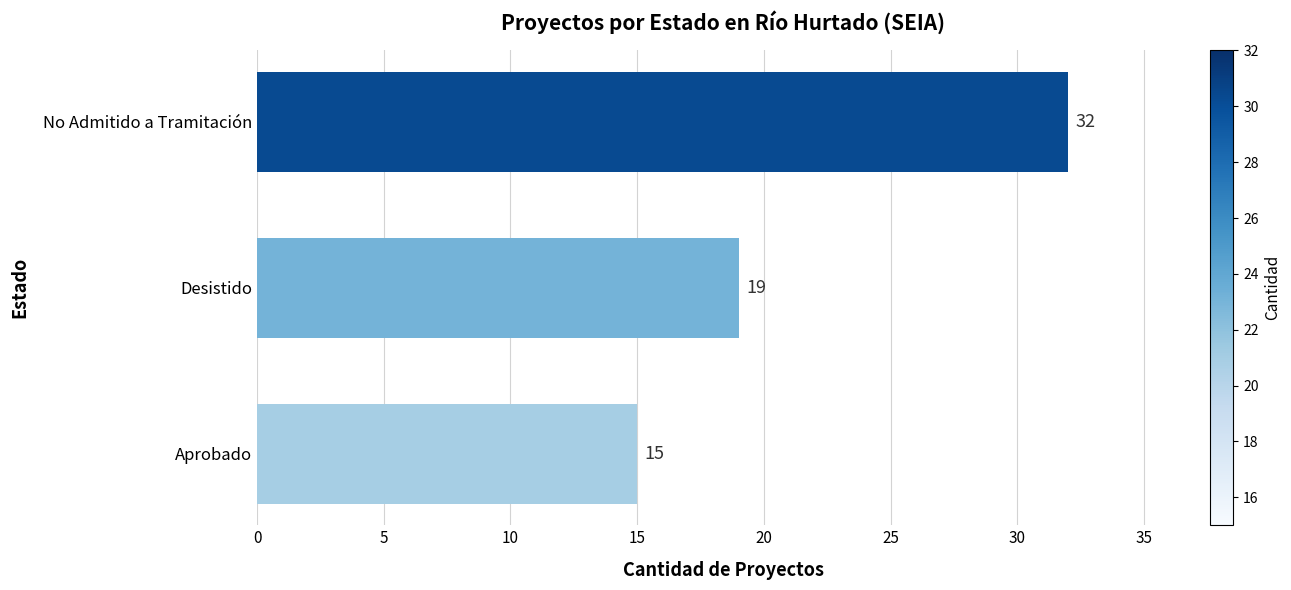

What value does the data have at No Admitido a Tramitación, to the nearest 5?

30